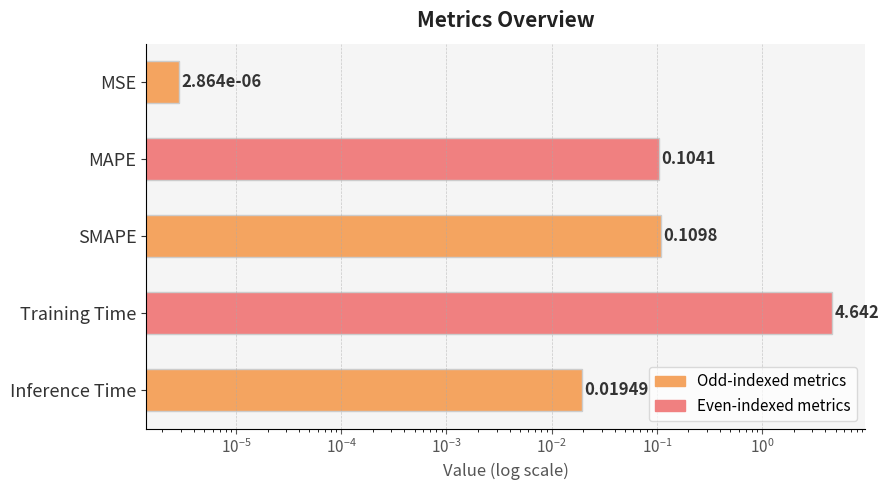

The chart shows a value of 0.0 at SMAPE. True or false?

False